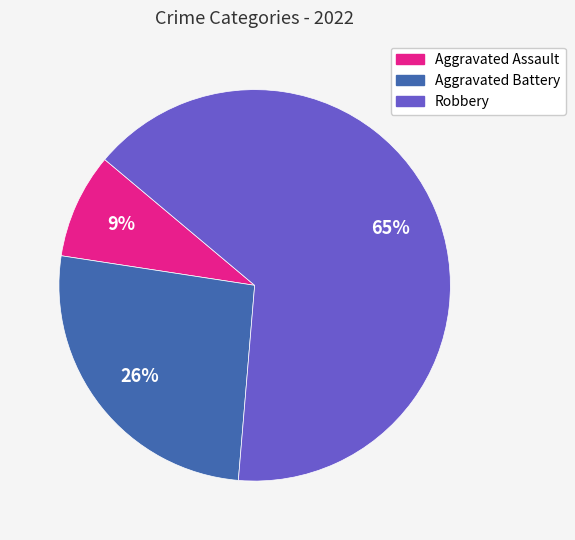

Is the sum of Robbery and Aggravated Battery greater than half?

Yes